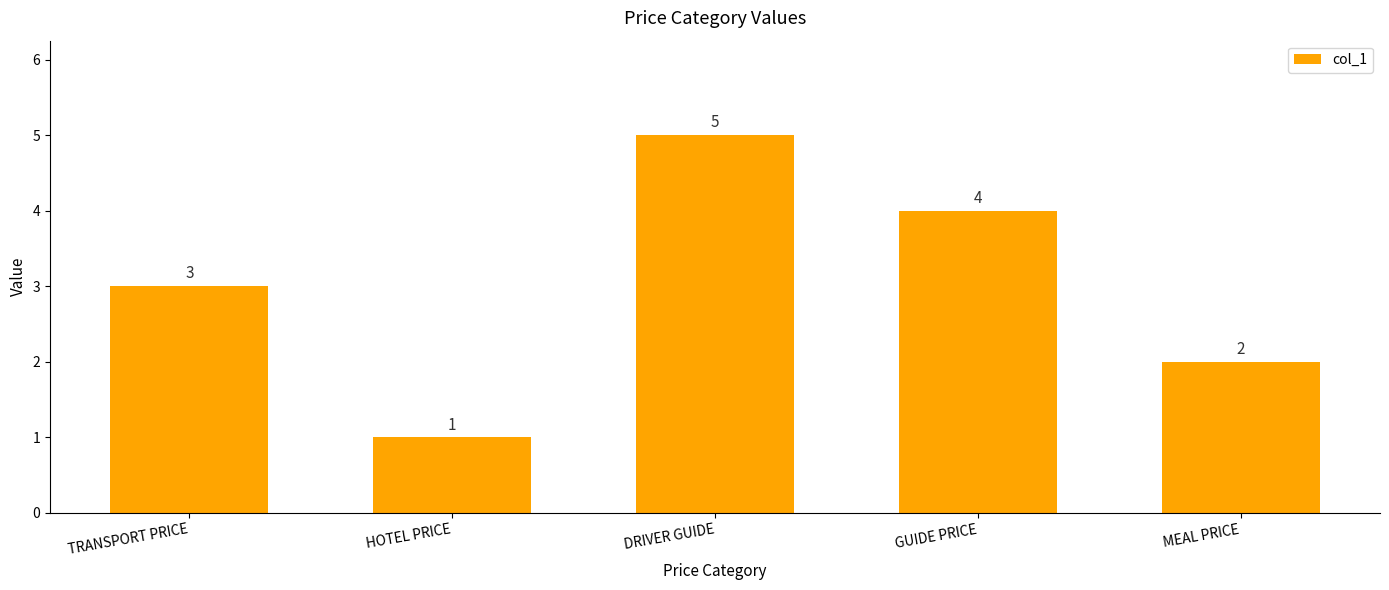

Which has a higher value, DRIVER GUIDE or GUIDE PRICE?

DRIVER GUIDE